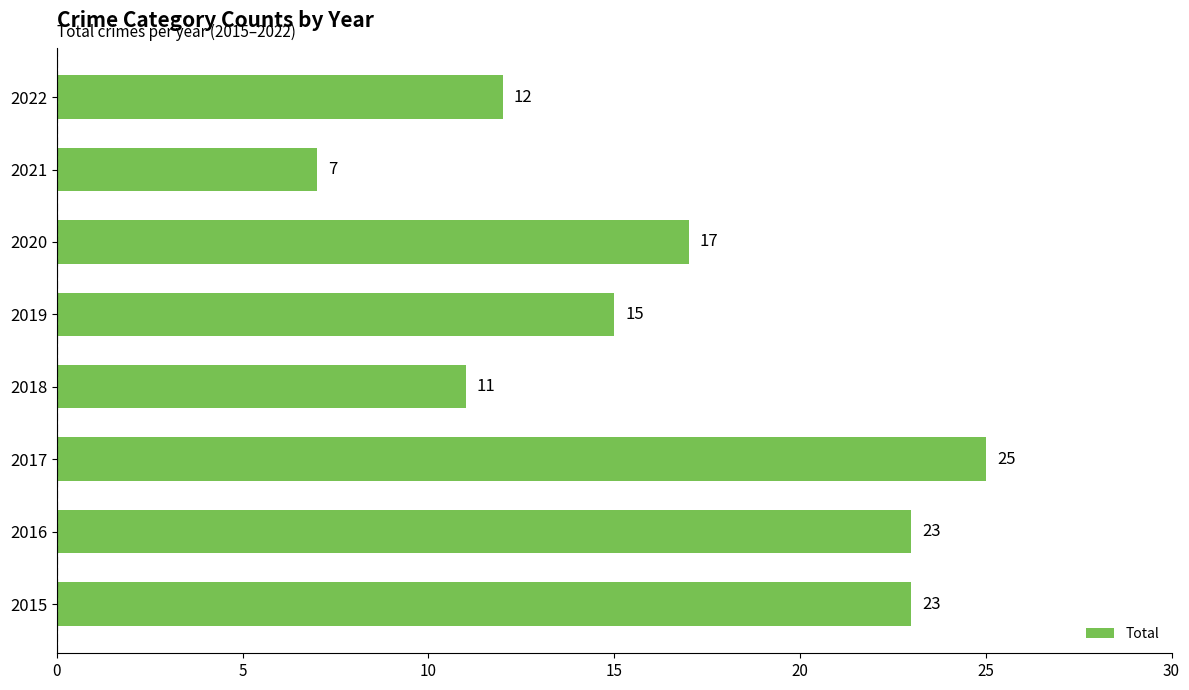

True or false: the data shows 8 at 2016.

False